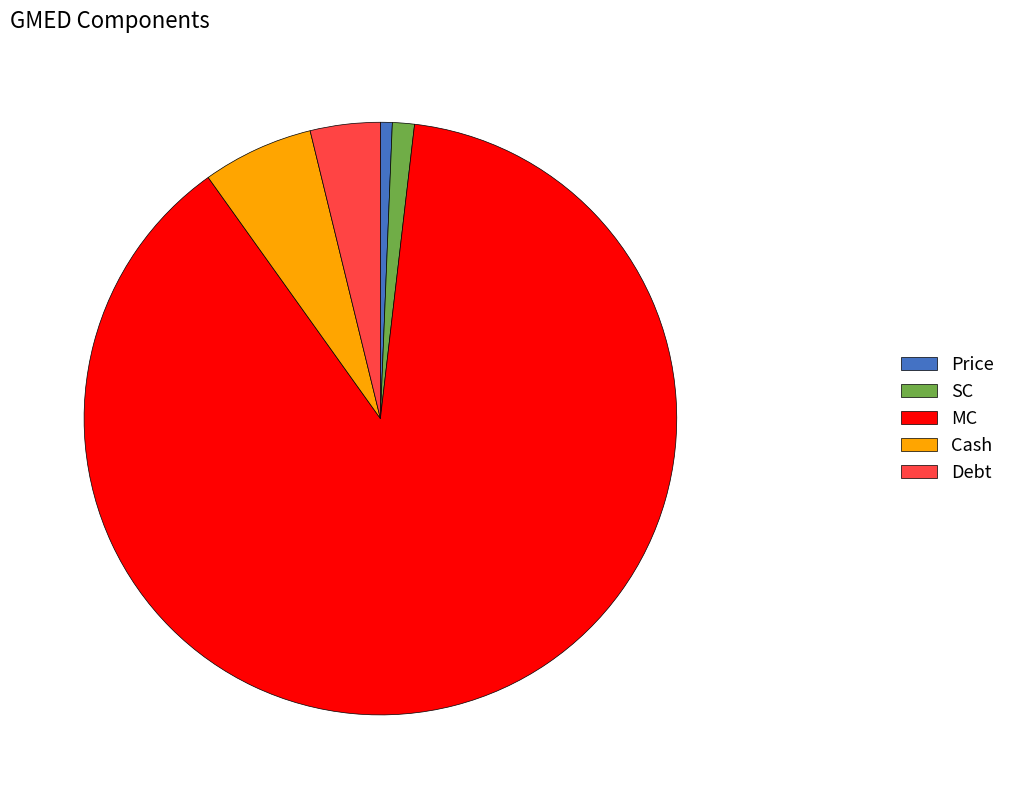

Is there a majority slice in this chart?

Yes